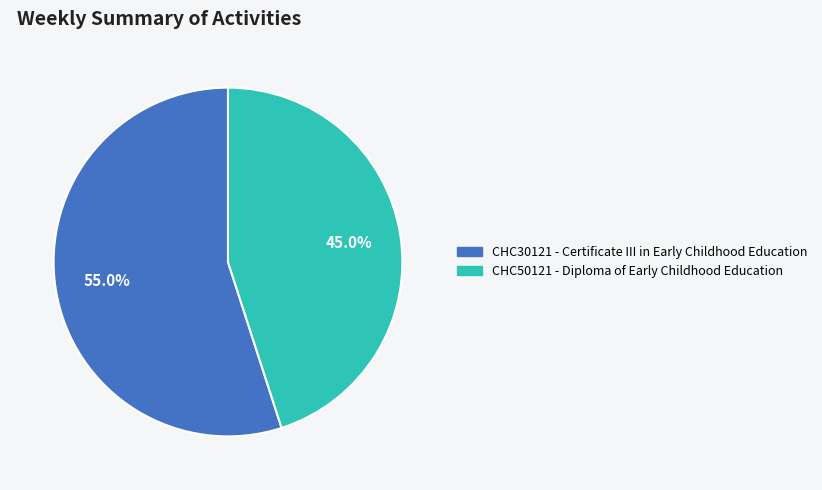

Is there any slice that represents more than half of the pie?

Yes